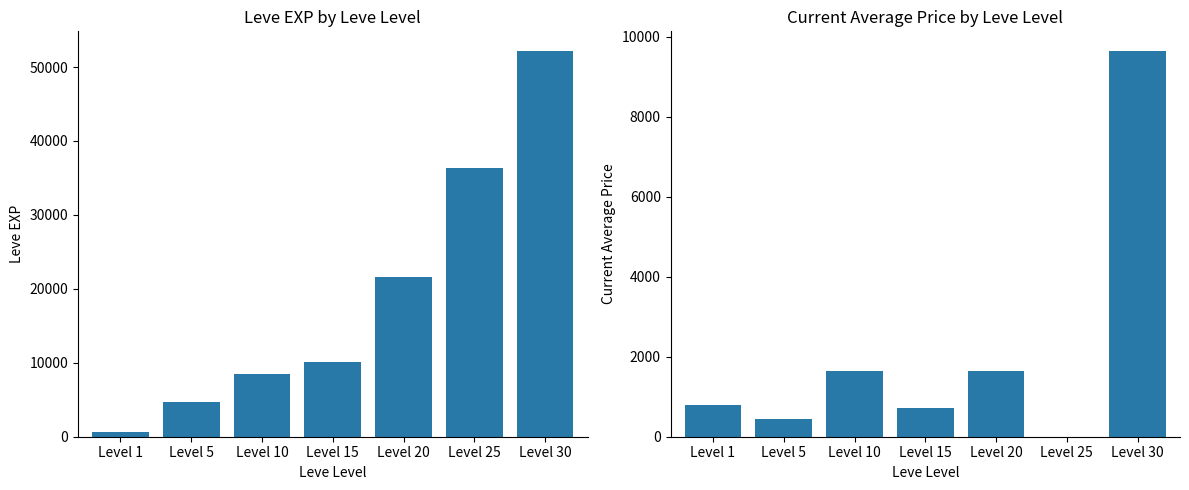

What is the sum of all Leve EXP values?

134030.0